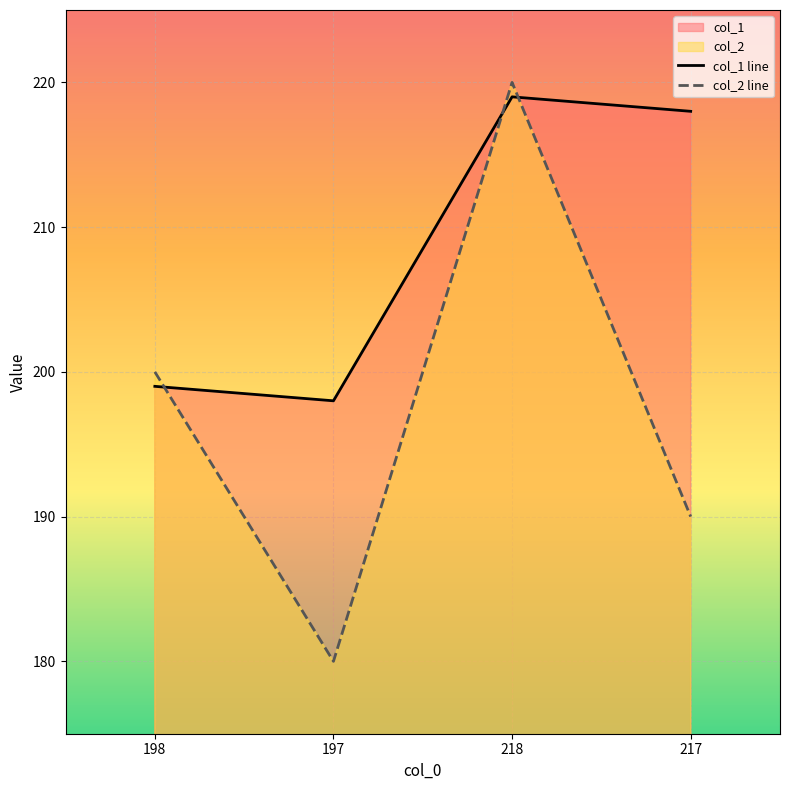

Reading left to right, extract all data points from this chart.

col_1 line: 198=199	197=198	218=219	217=218
col_2 line: 198=200	197=180	218=220	217=190